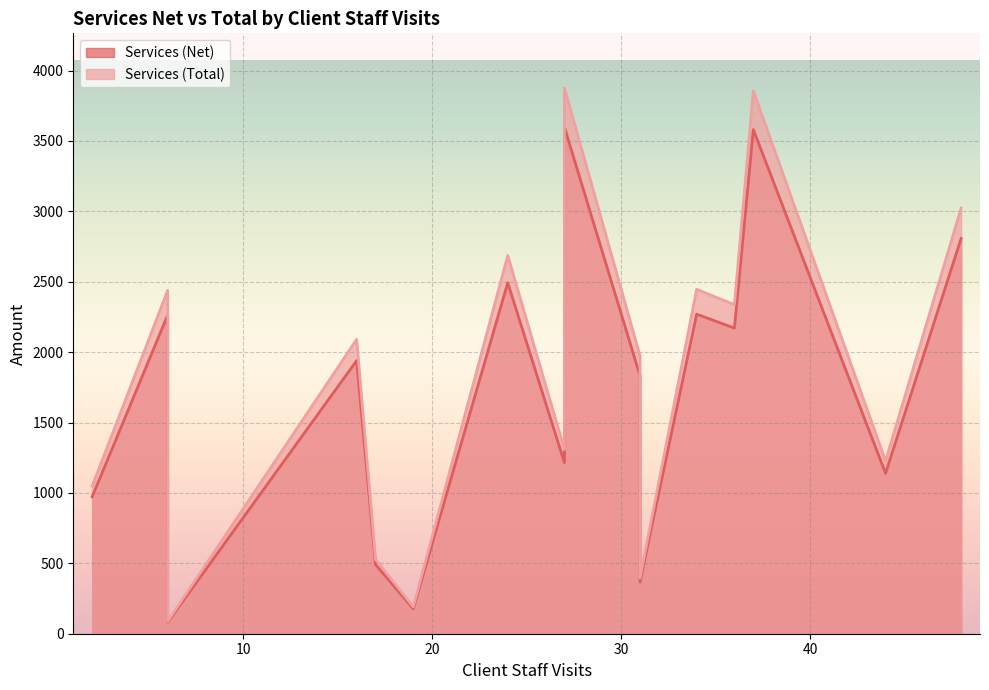

How many lines are shown in the chart?

2